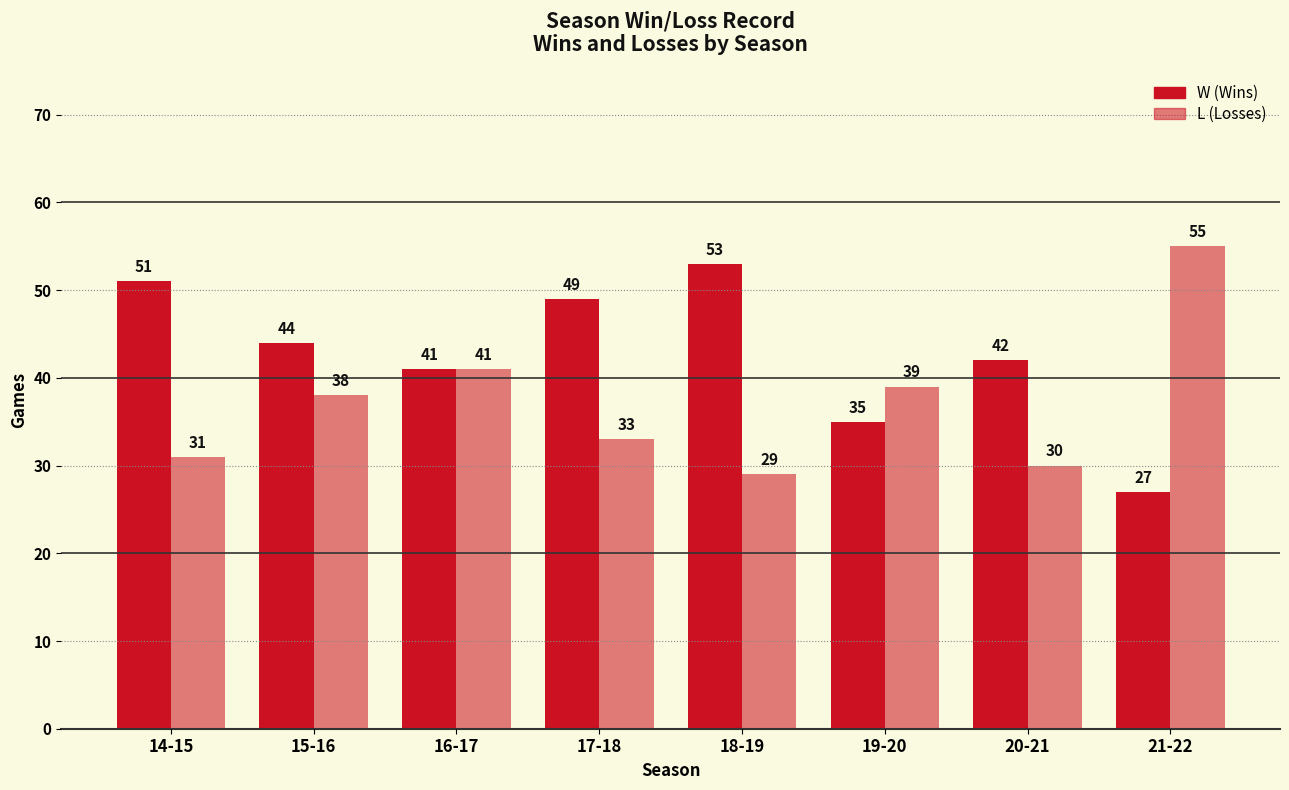

How many data points does each series have?

8